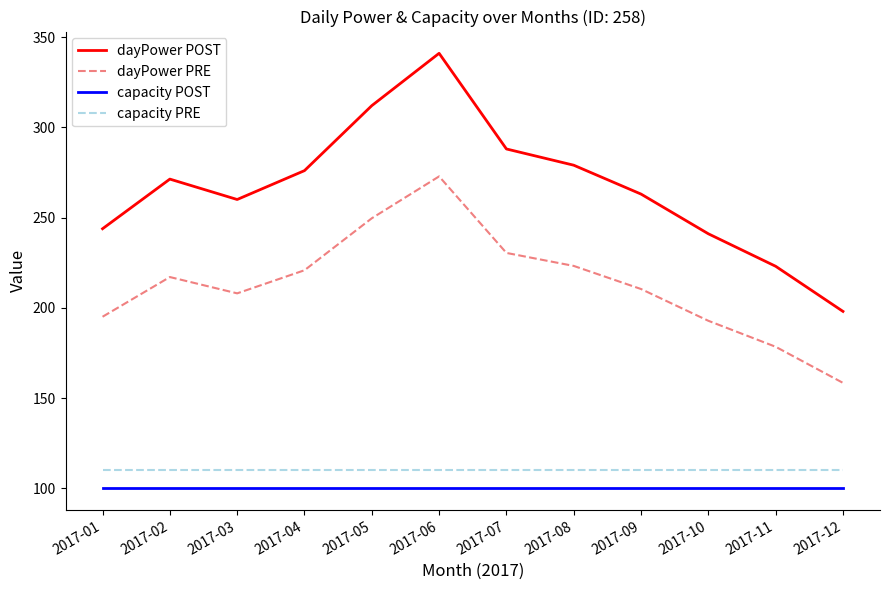

Is the value of dayPower PRE at 2017-01 greater than the value of capacity PRE at 2017-07?

Yes